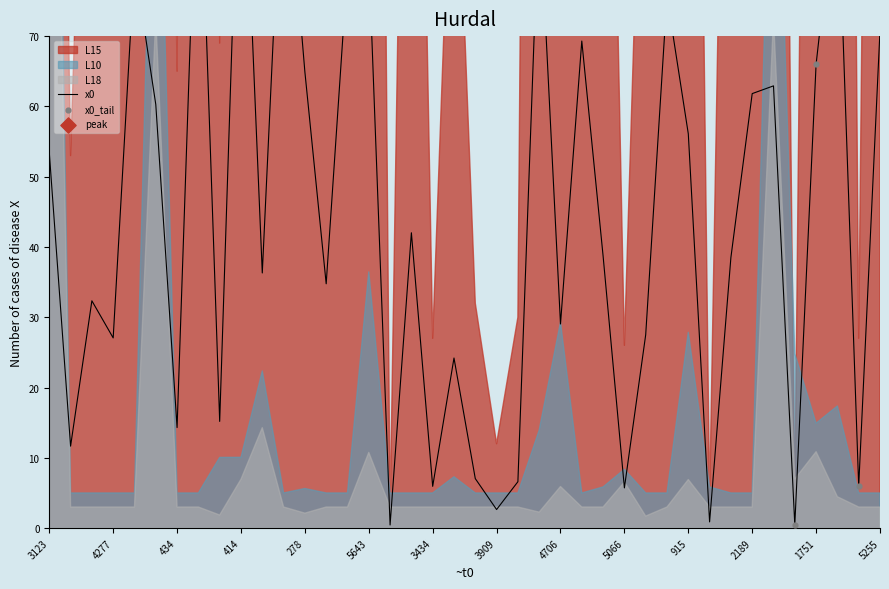

Which series reaches the maximum Y coordinate?

x0